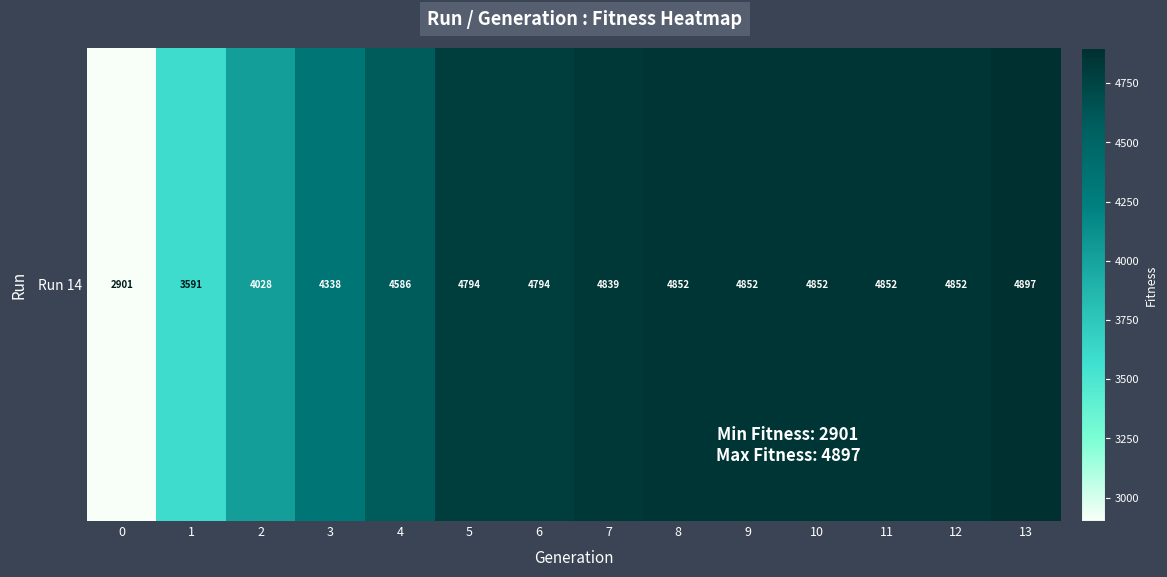

Where does the data first go above 4839?

8